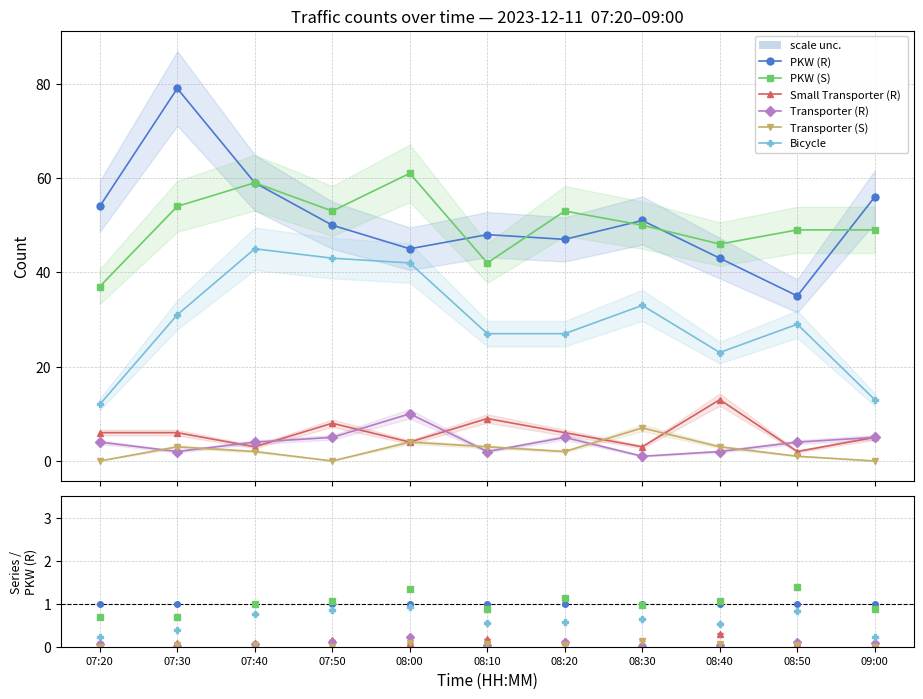

What is the difference between the PKW (R) values at 08:50 and 08:40?

8